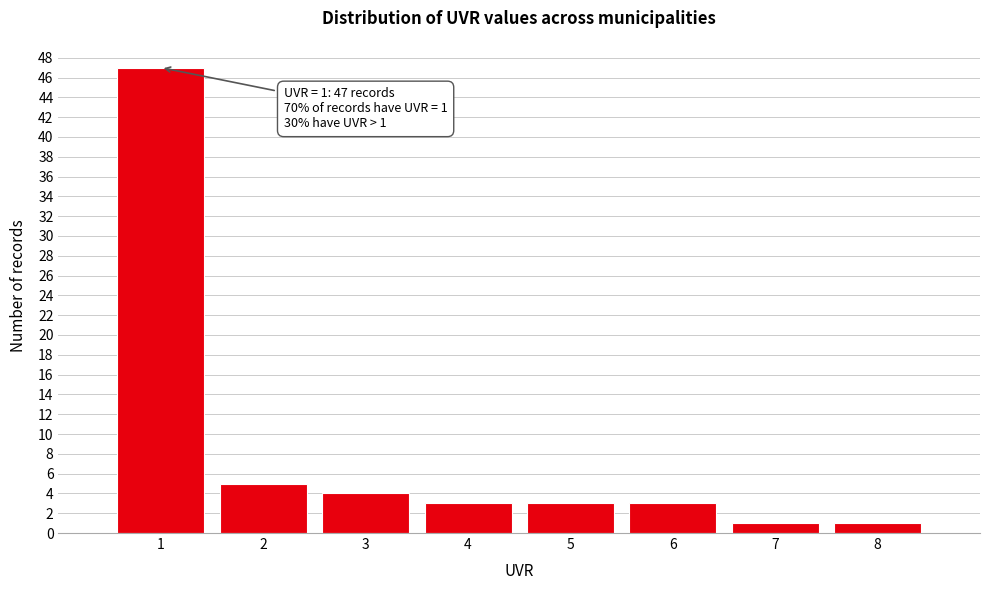

Reading left to right, list all the values displayed in this chart.

1=47	2=5	3=4	4=3	5=3	6=3	7=1	8=1